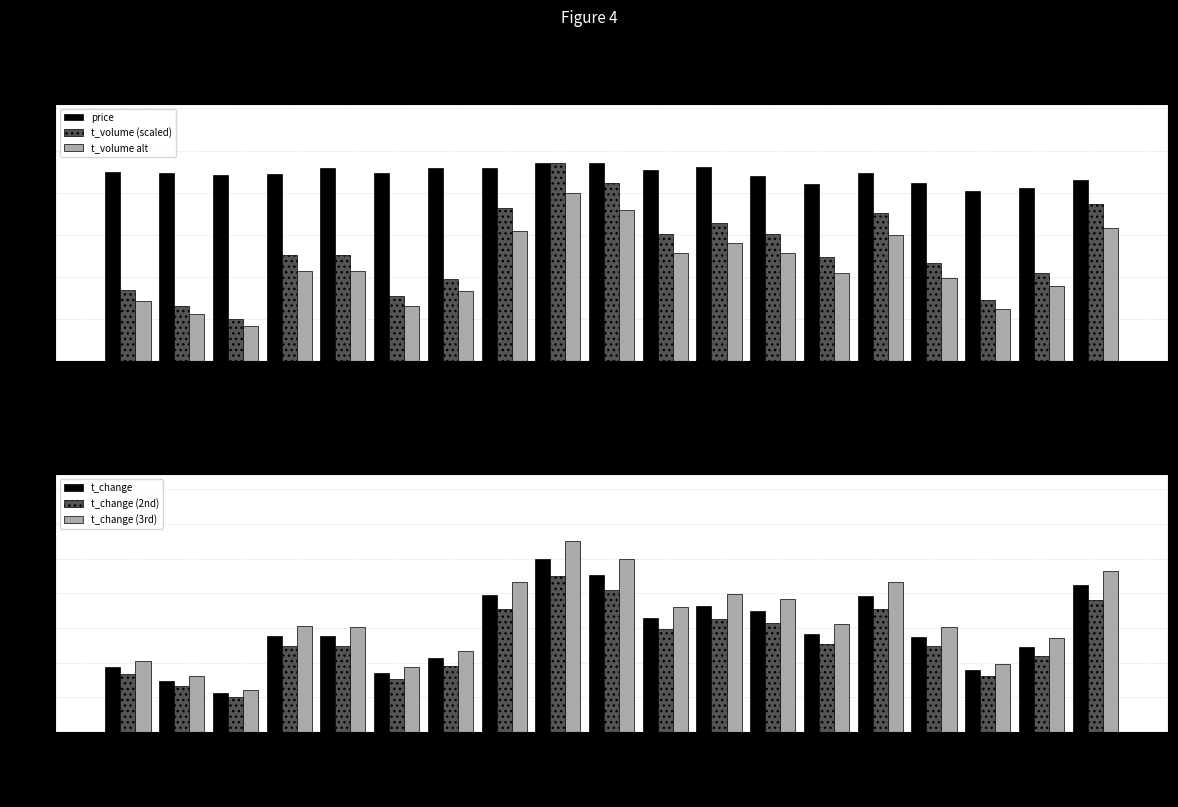

How many values in the t_change series are below 55?

8